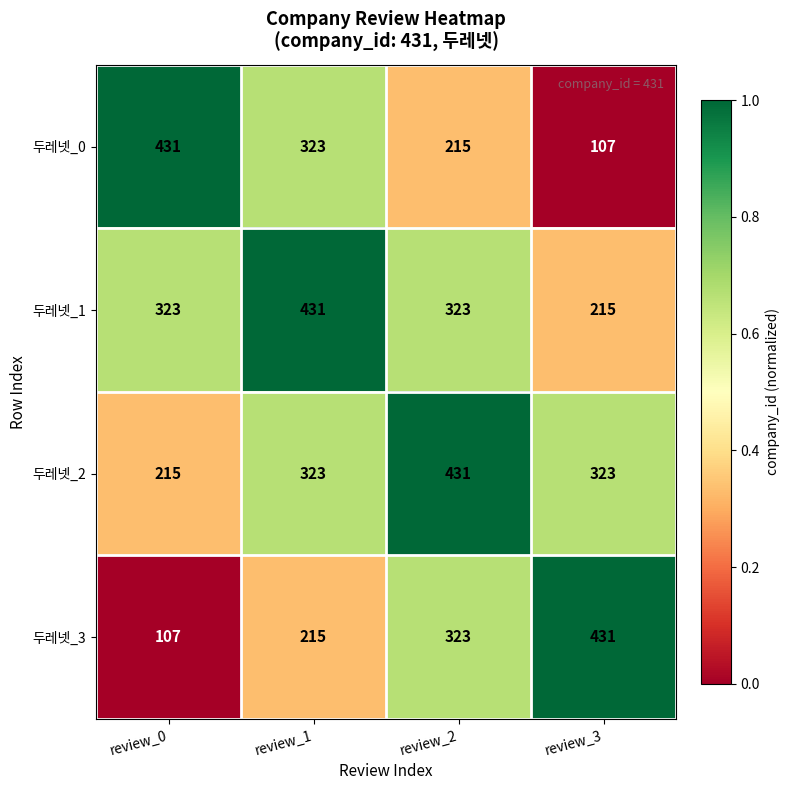

What is the greatest value displayed?

431